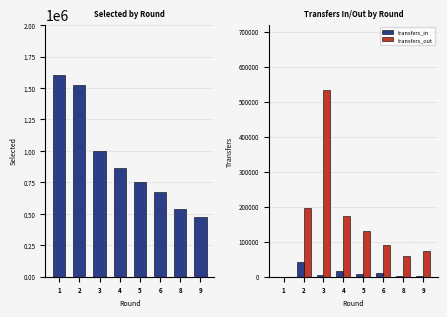

What is the sum of the transfers_in values at 9 and 5?

9588